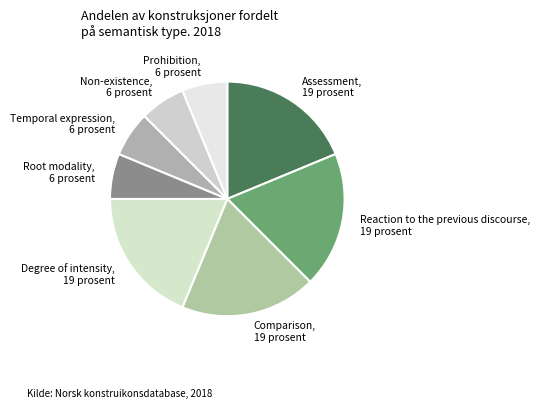

Is the sum of Non-existence and Reaction to the previous discourse greater than half?

No